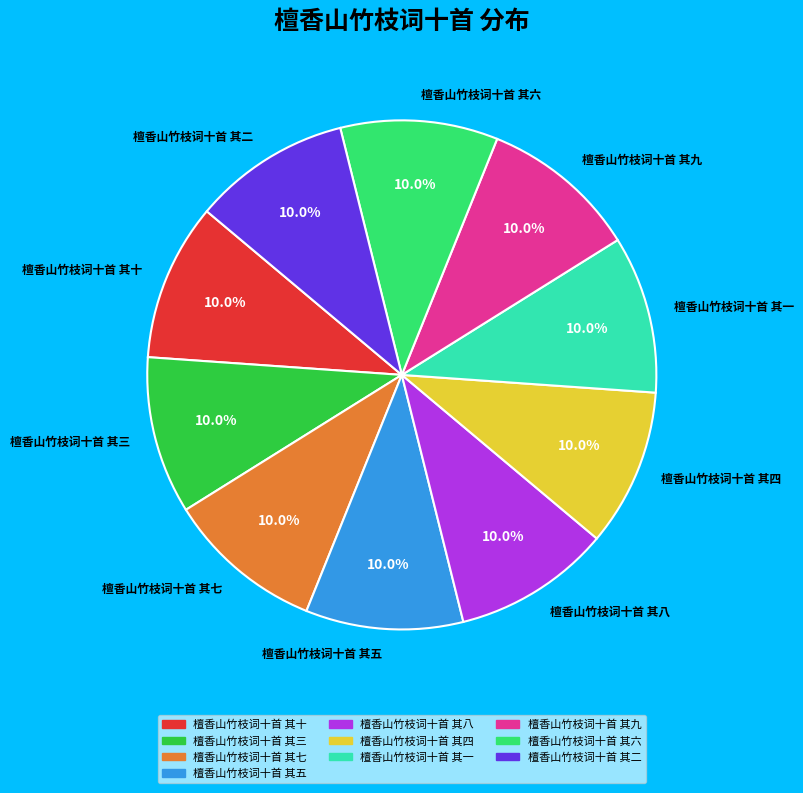

Does 檀香山竹枝词十首 其二 account for over 50% of the chart?

No